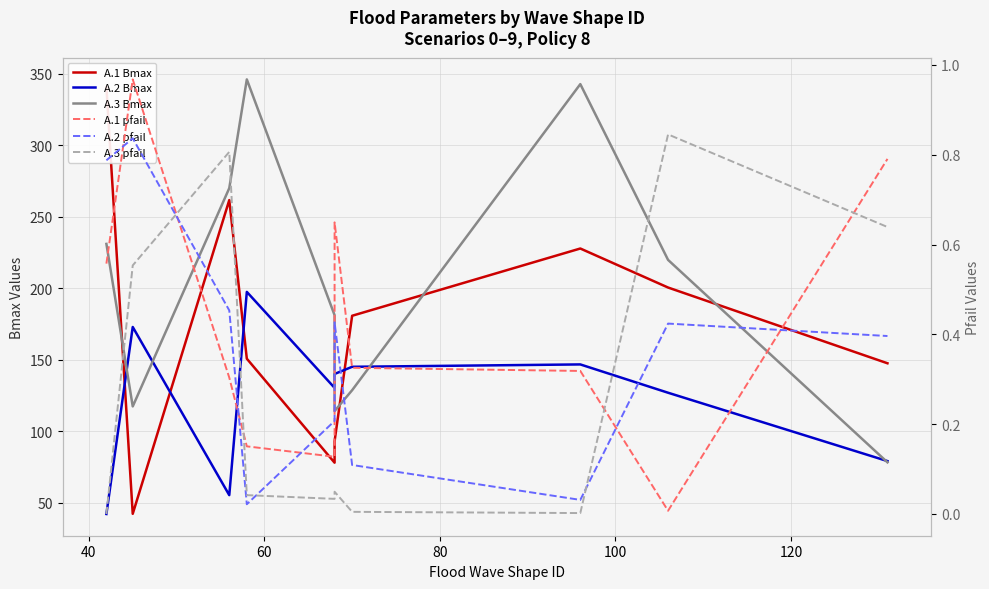

What is the sum of all A.2 Bmax values?

1235.3